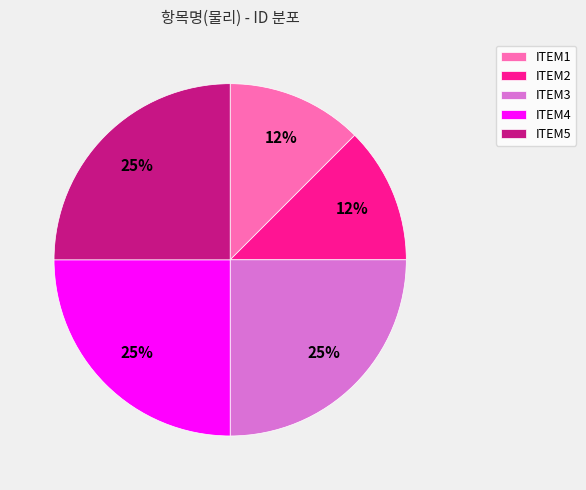

Is it true that ITEM5 is 31% of the pie?

False